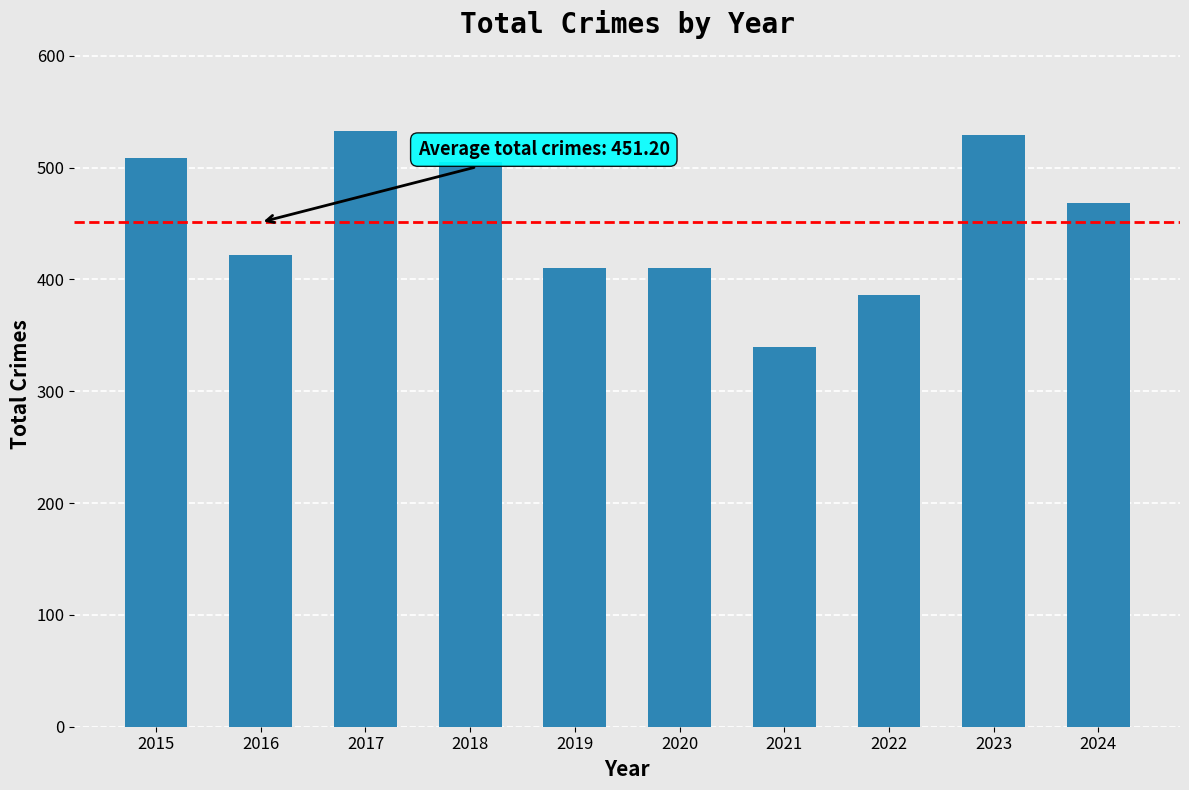

How many distinct data groups are displayed?

1